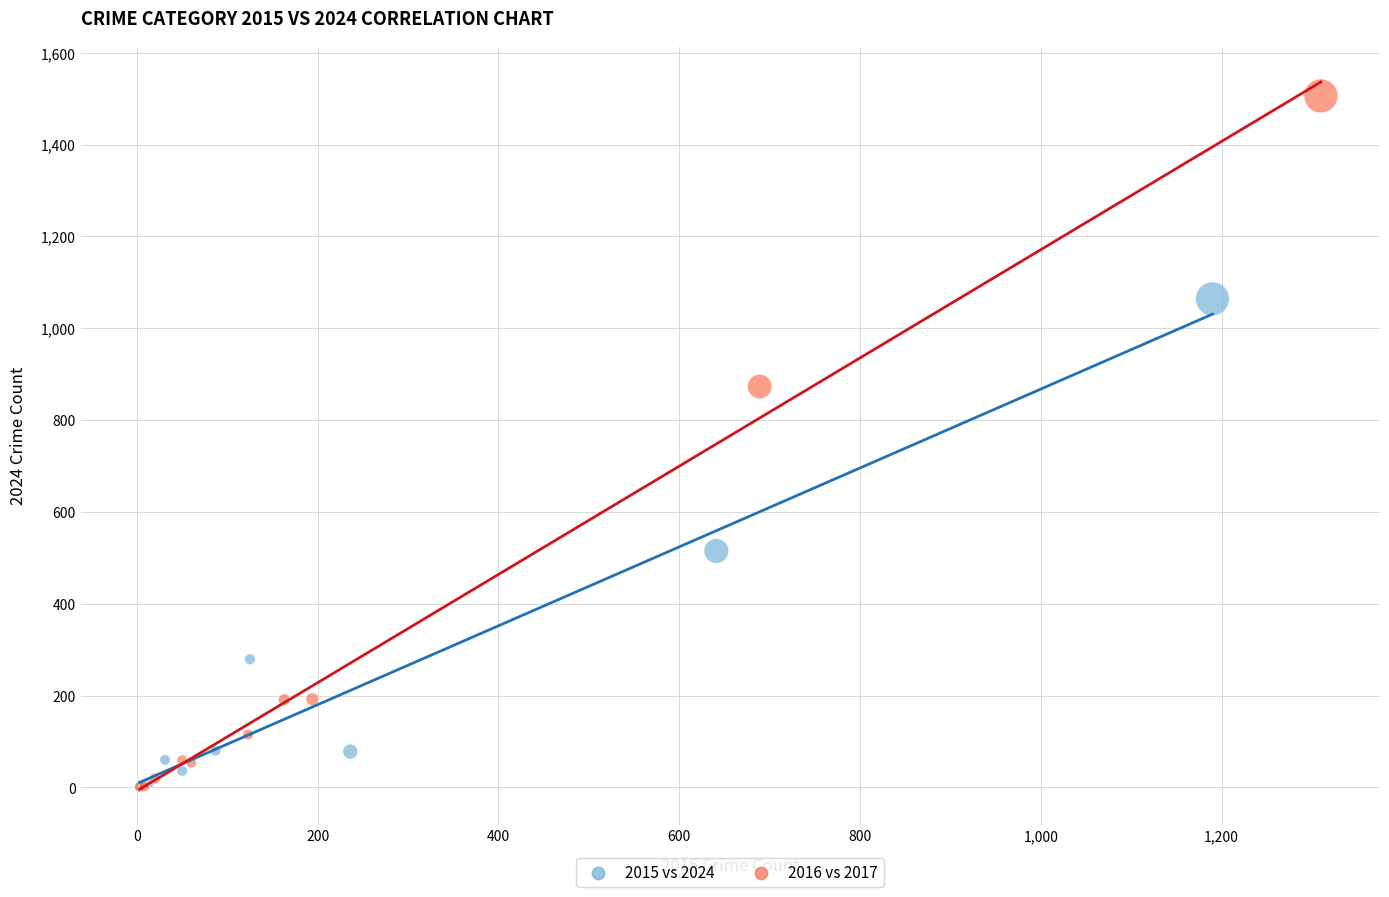

Which series reaches the maximum Y coordinate?

2016 vs 2017